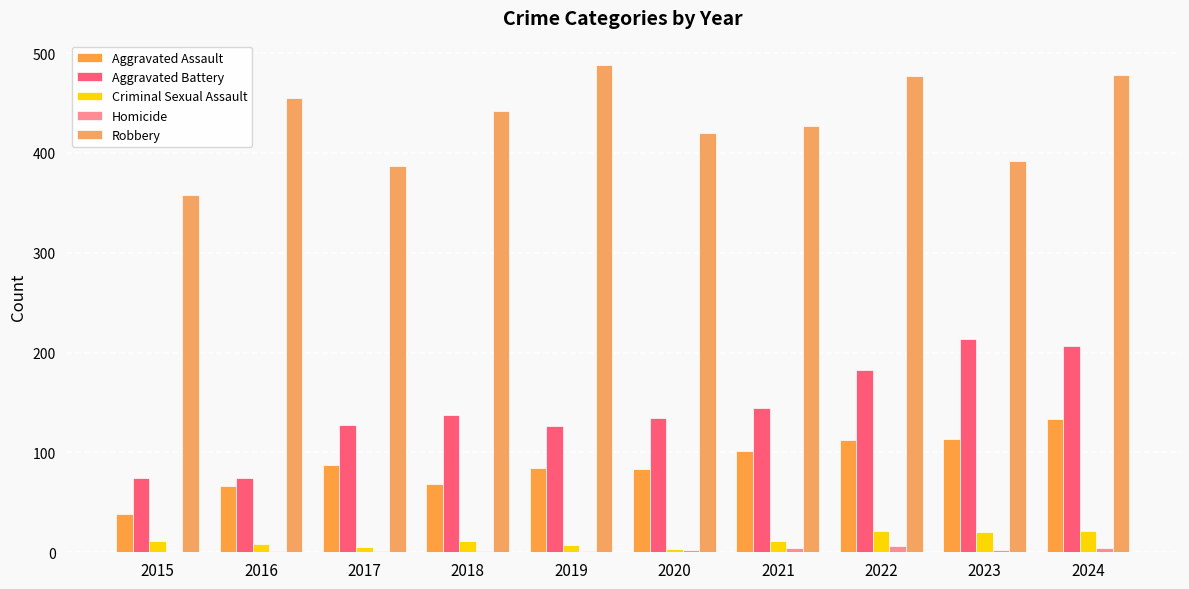

Which has a higher value, 2018 or 2019?

2019